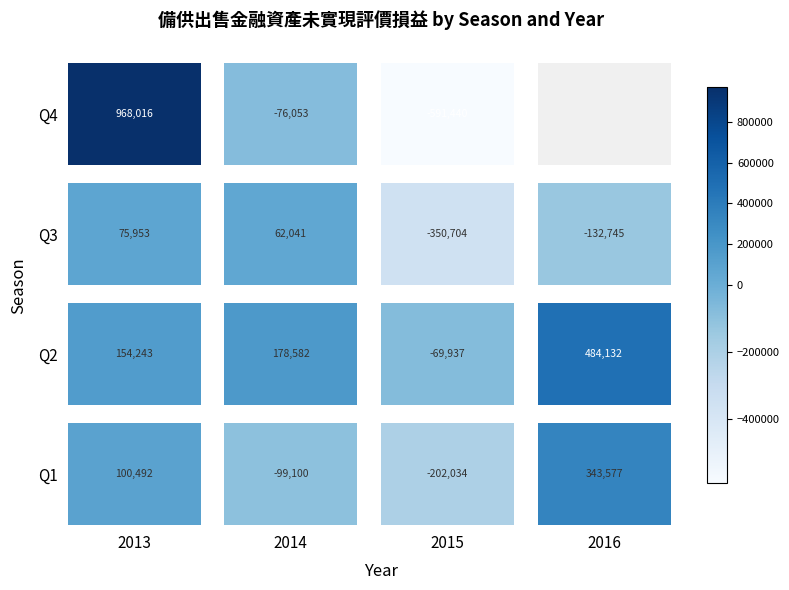

True or false: 3 has a value of 127616 at 2013.

False